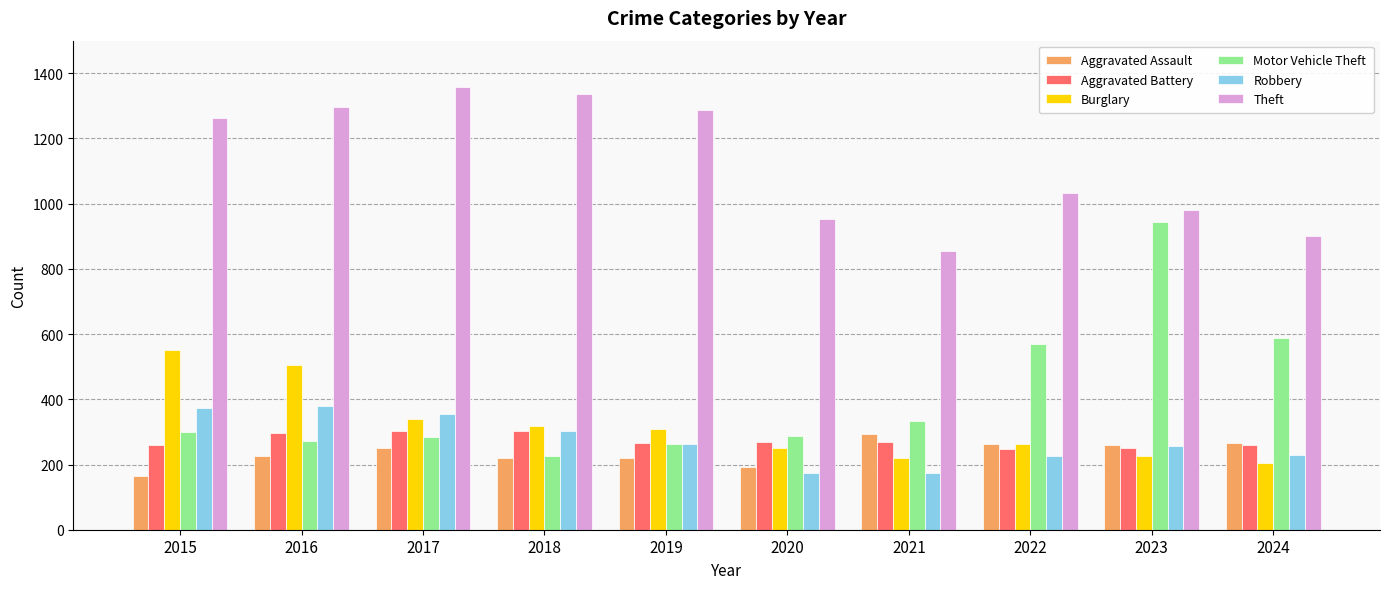

Read the Robbery value at 2024.

230